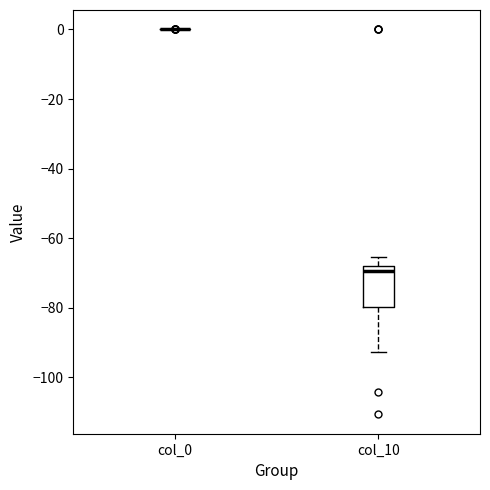

Reading left to right, read every box against the y-axis: the position of its median line, the range the box covers, and the ends of its whiskers. The values are not printed on the chart, so give them approximately, as read against the axis.

col_0: box collapsed to a line at 0, whiskers 0 to 0
col_10: median -70, box -80 to -68, whiskers -92 to -66